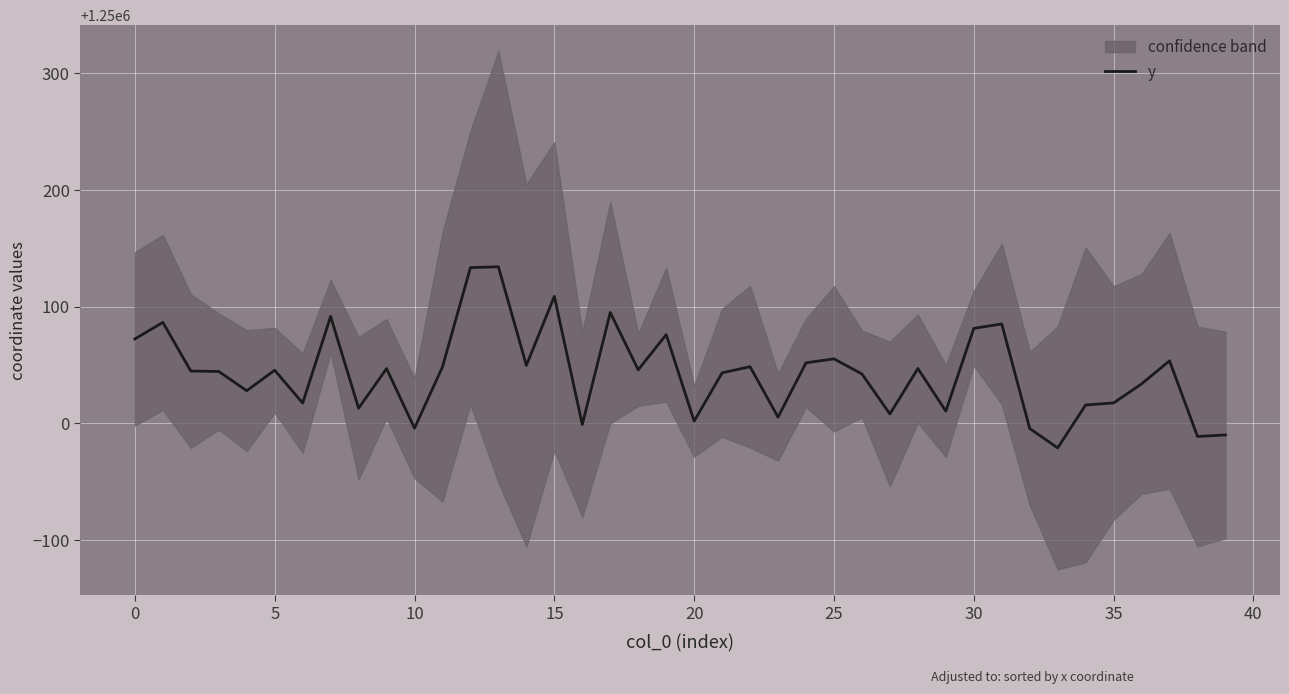

How many data points are less than 1250045?

20